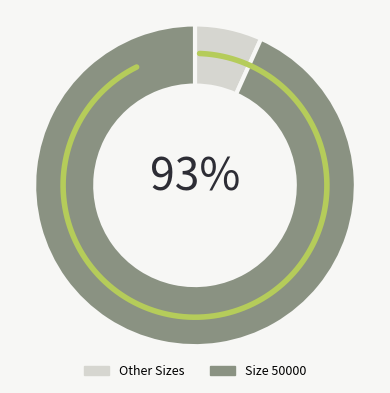

What is the largest slice in the pie chart?

50000